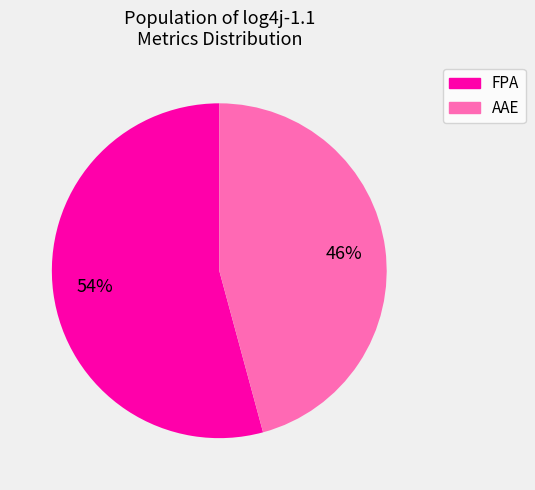

Count the number of slices in the pie.

2